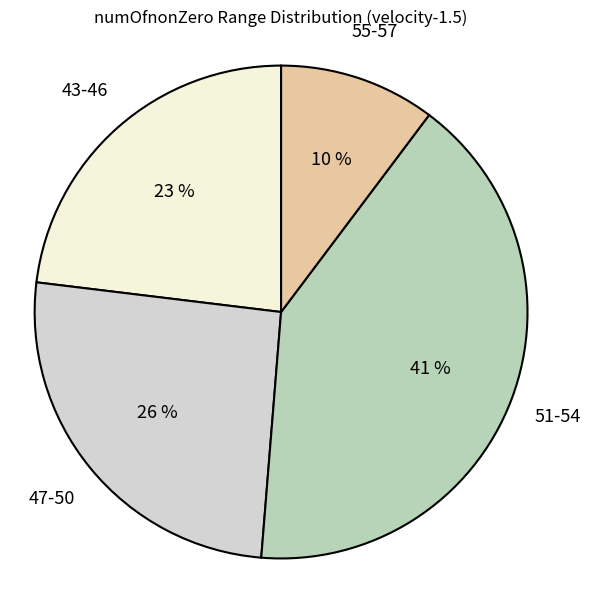

Is the sum of 51-54 and 55-57 greater than half?

Yes